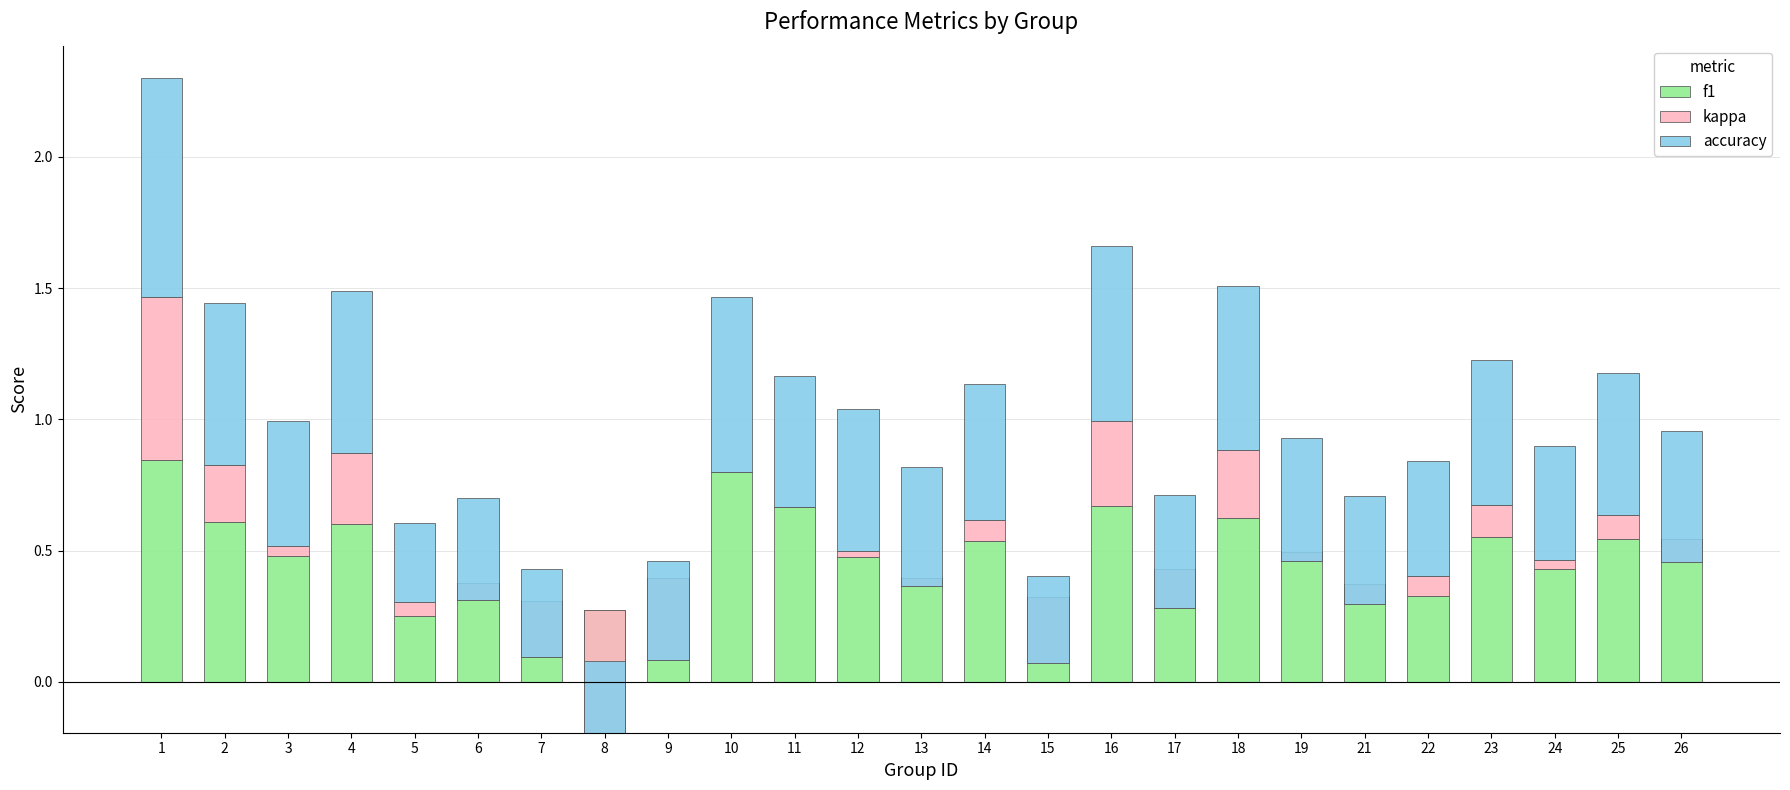

At which category is the sum across all series the highest?

1